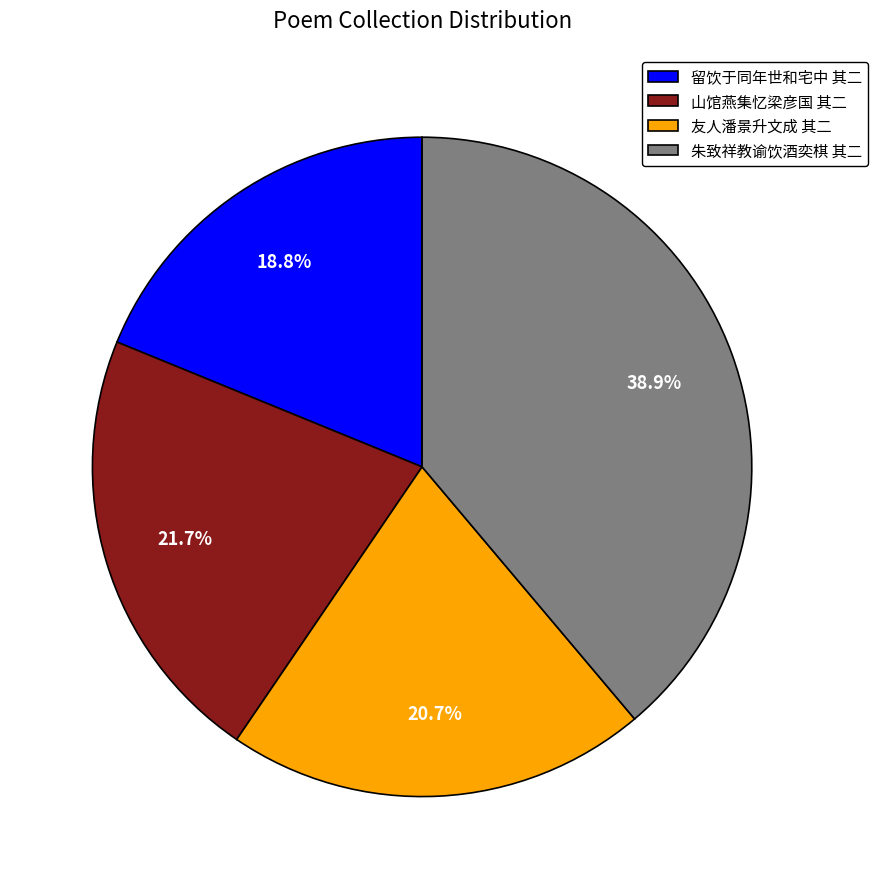

Do 友人潘景升文成 其二 and 朱致祥教谕饮酒奕棋 其二 together represent more than half of the pie?

Yes